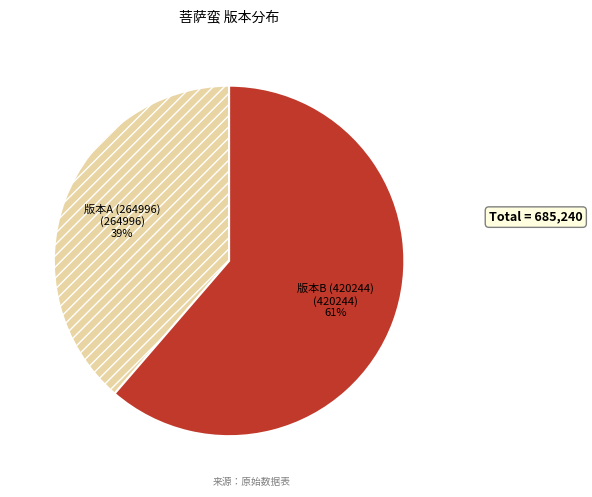

Rank the categories by value from highest to lowest.

版本B (420244), 版本A (264996)